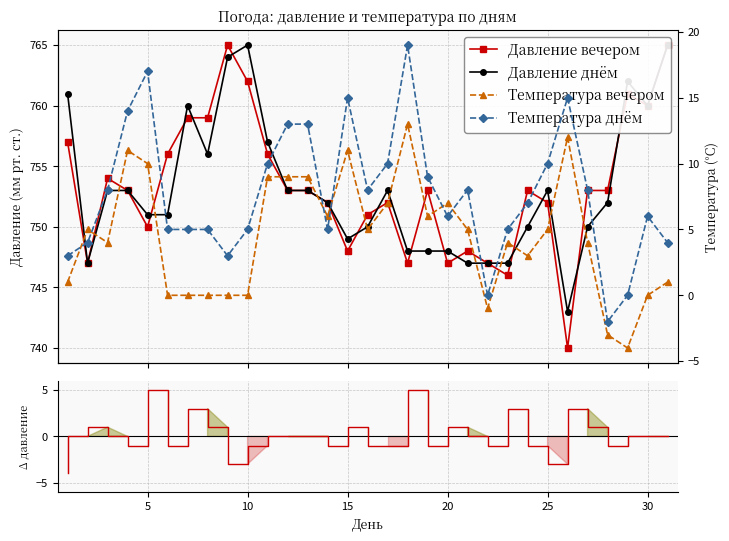

What is the average value of the Температура днём series?

8